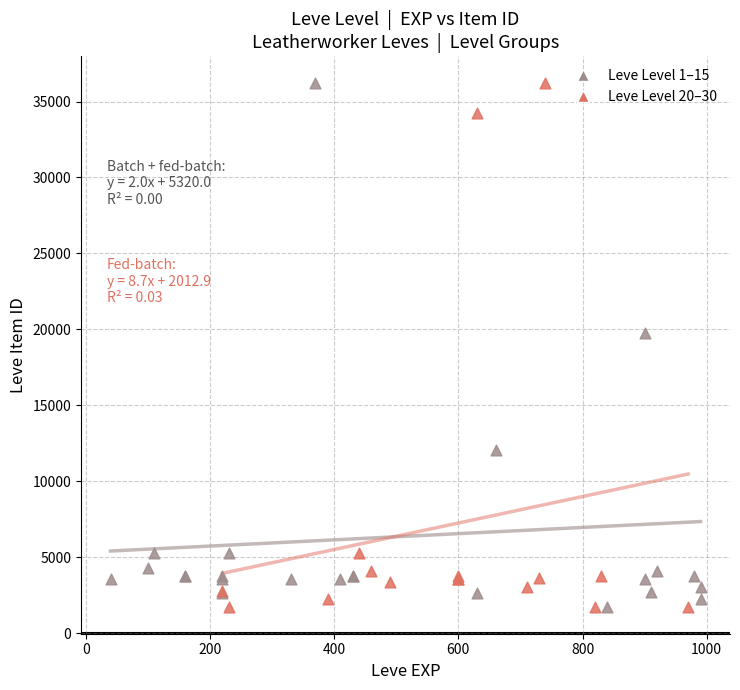

What are all the series names shown in the legend?

Leve Level 1–15, Leve Level 20–30